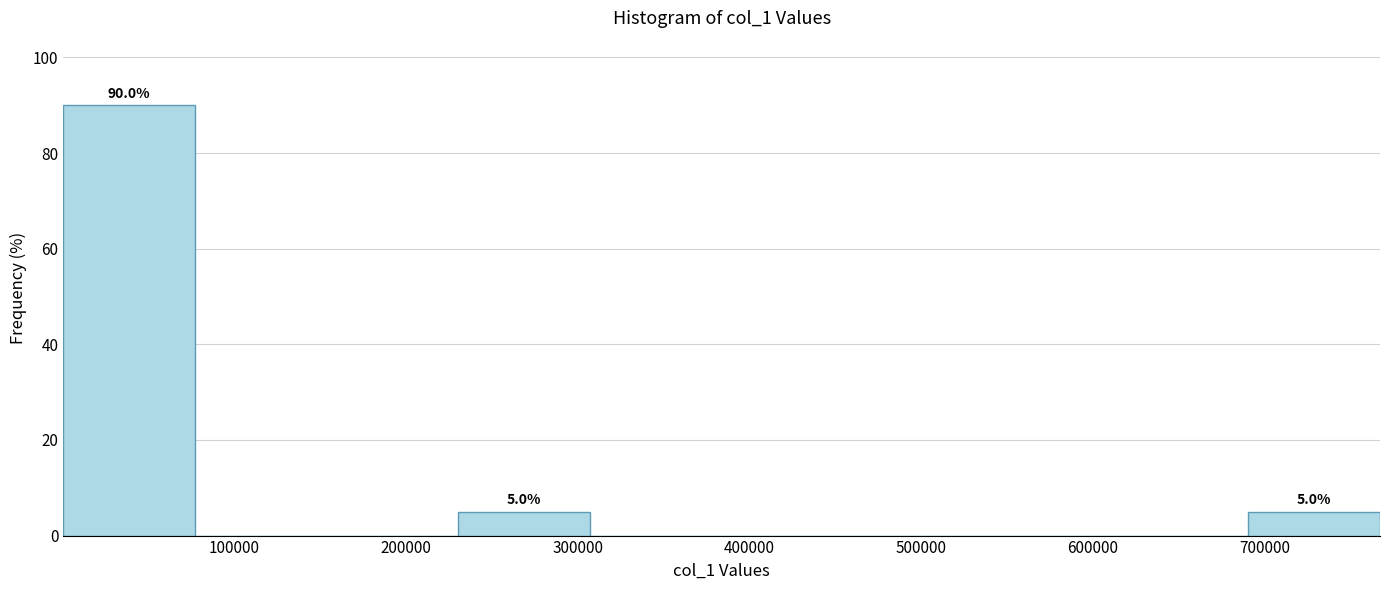

Which range on the x-axis has the tallest bar?

0 to 80000